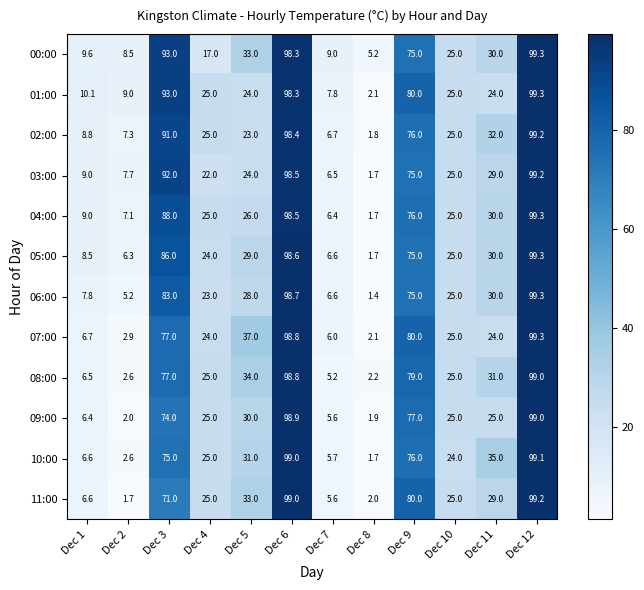

At which label does 03:00 reach its peak?

Dec 12